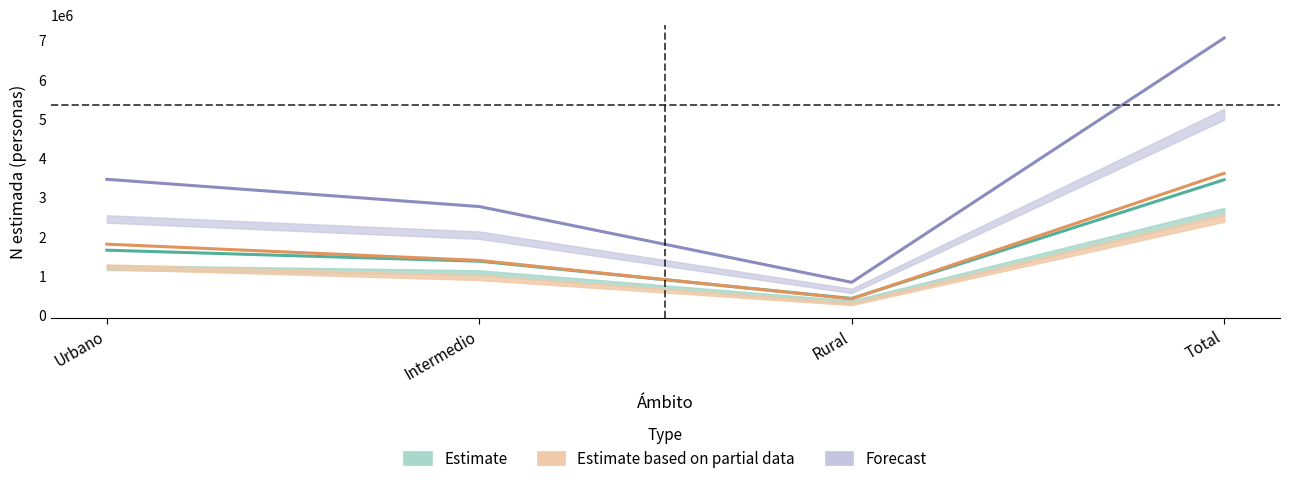

What is the sum of all Estimate based on partial data values?

7220680